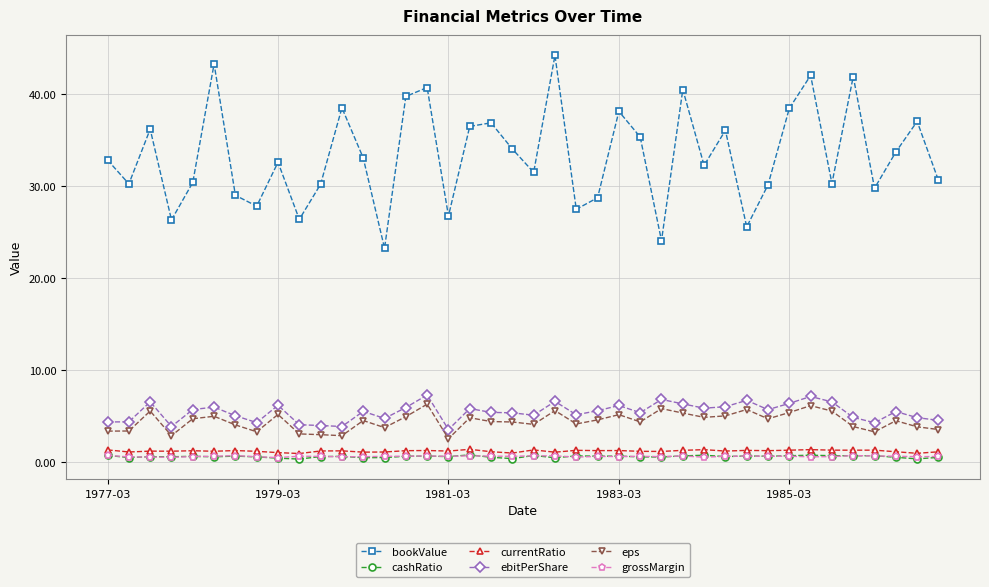

Count the number of categories in the chart.

40